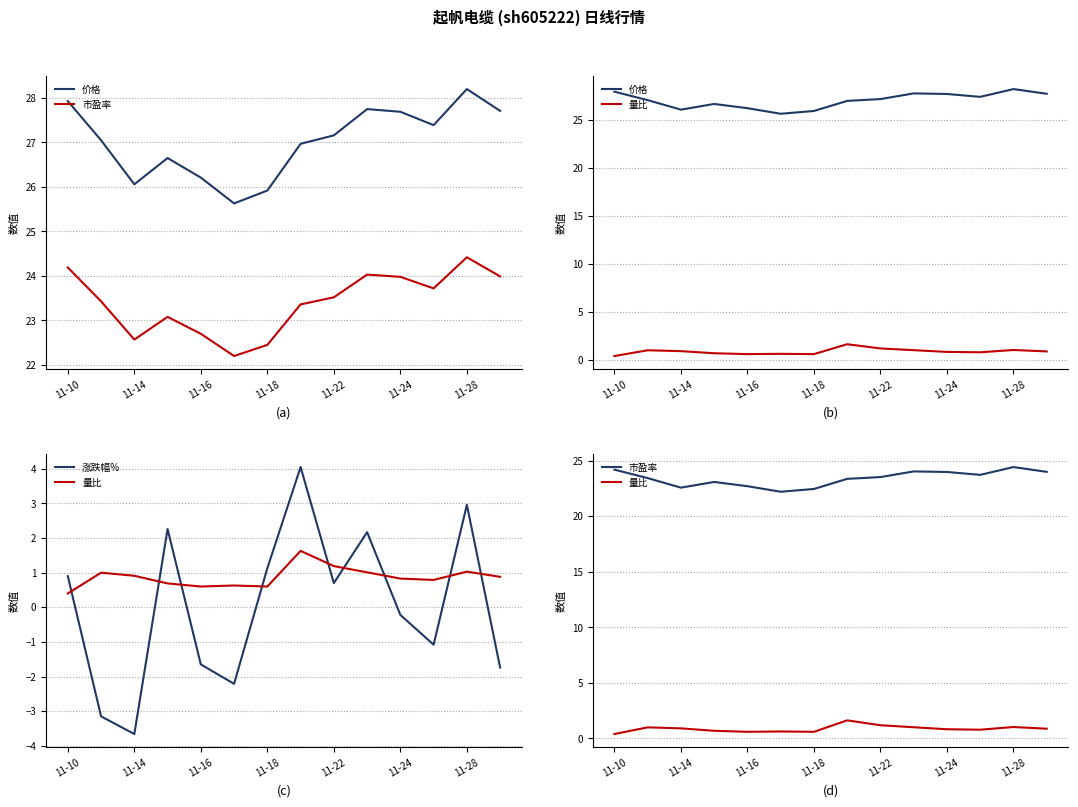

Is the value of 市盈率 at 11-18 greater than the value of 价格 at 11-14?

No